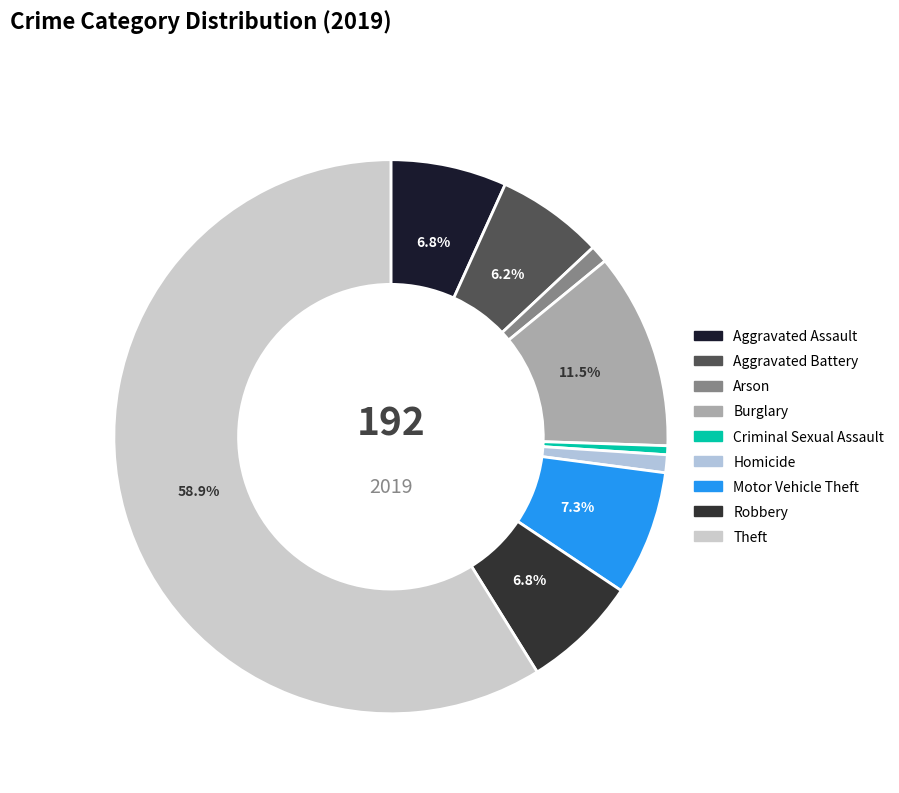

Which has a higher value, Homicide or Arson?

Homicide